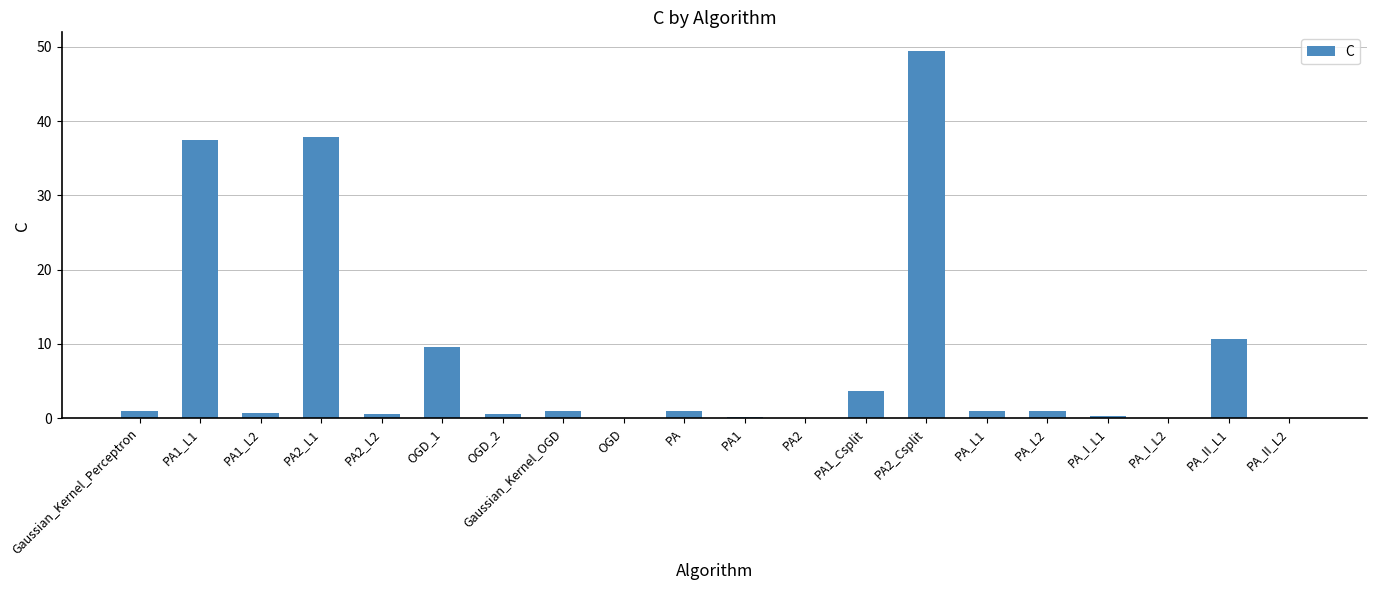

The value at PA_II_L1 is 2.9. True or false?

False